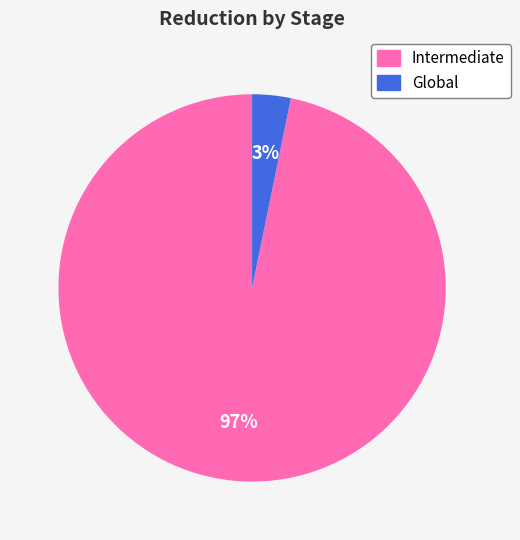

Count the number of slices in the pie.

2